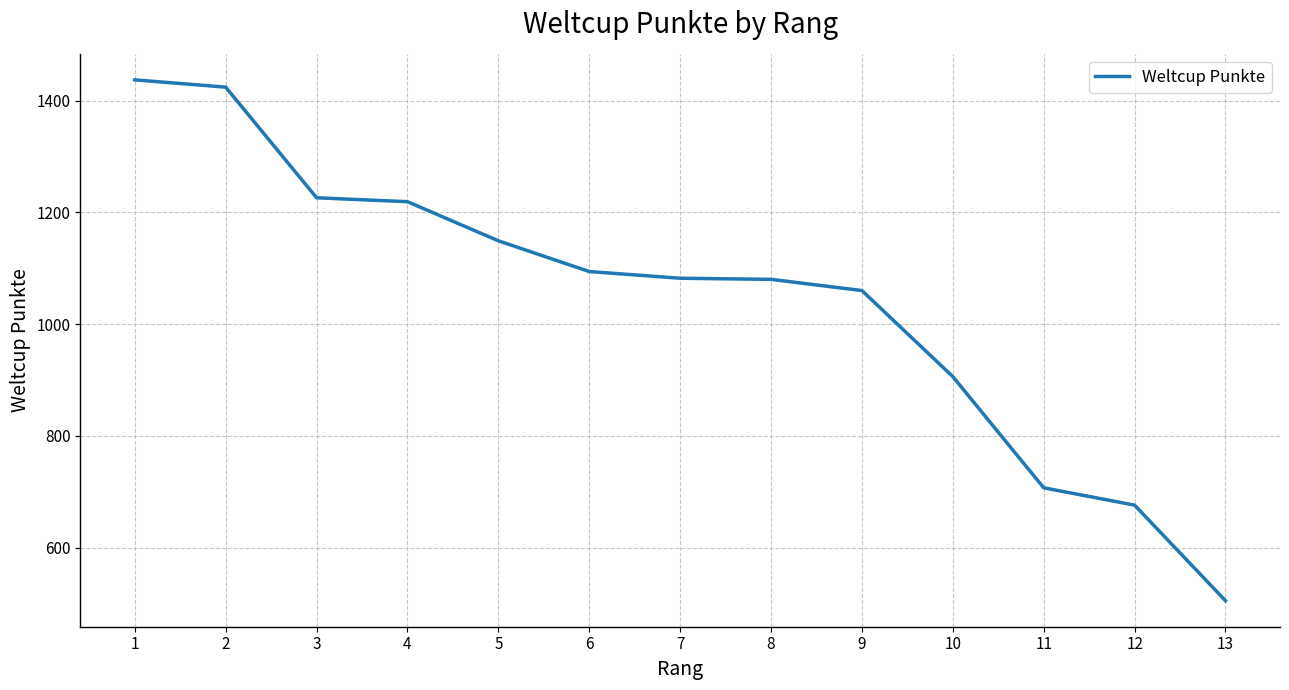

What is the change in value from 4 to 6?

-125